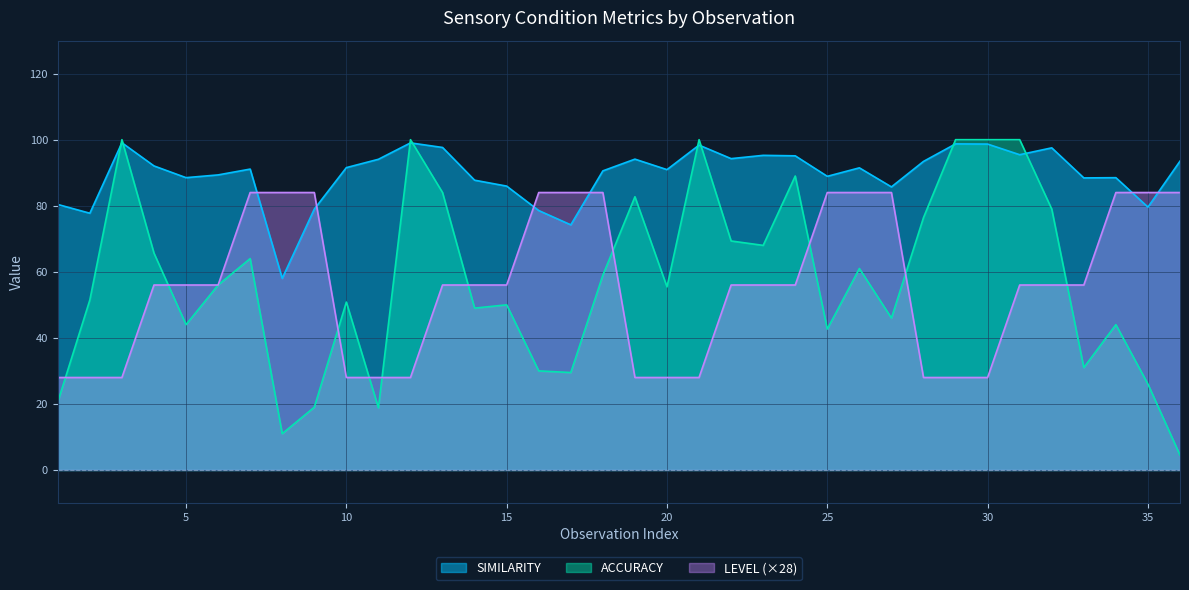

Which series has the widest spread of values?

ACCURACY